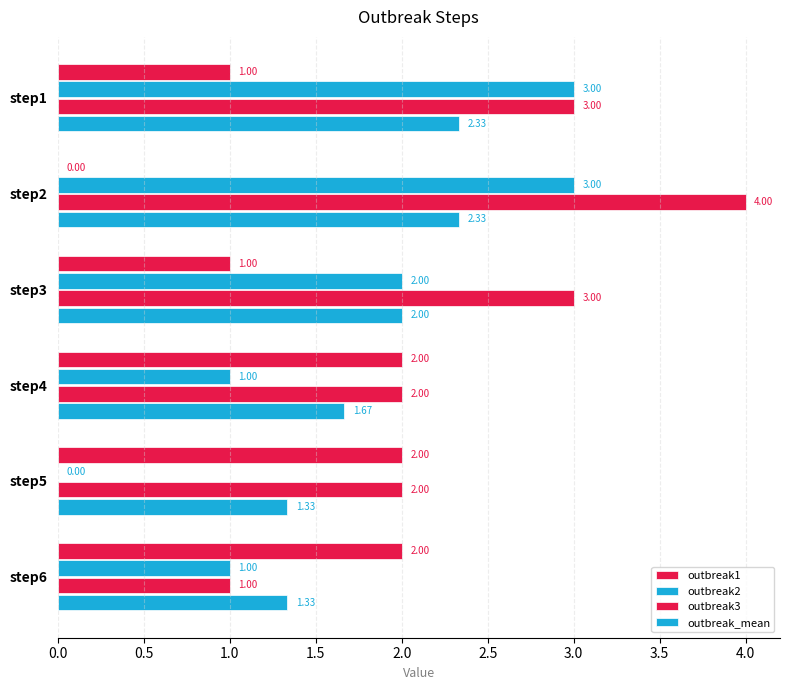

What is the difference between the second highest and minimum values in the outbreak1 series?

2.0